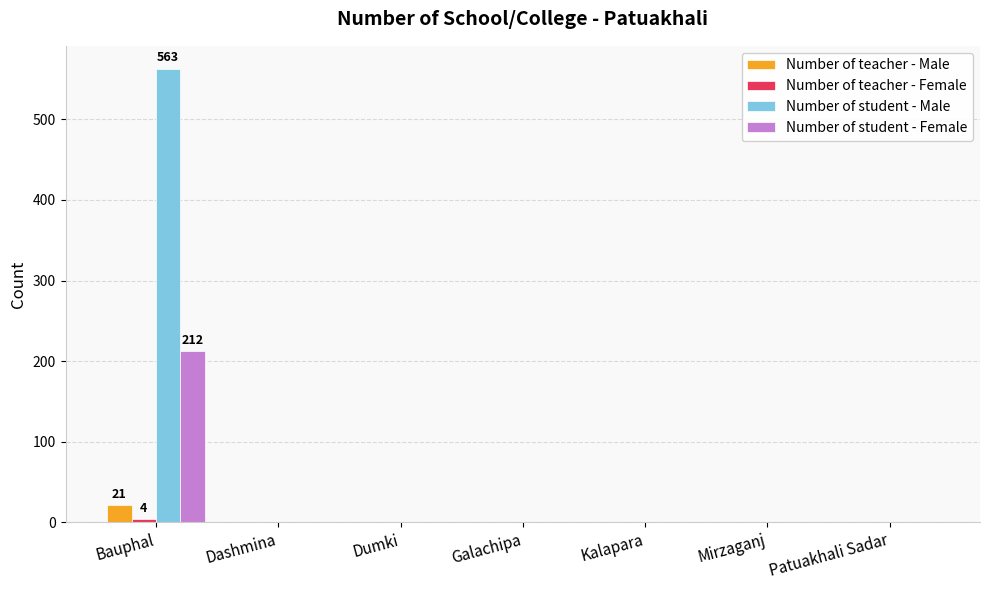

What is the sum of all Number of teacher - Male values?

21